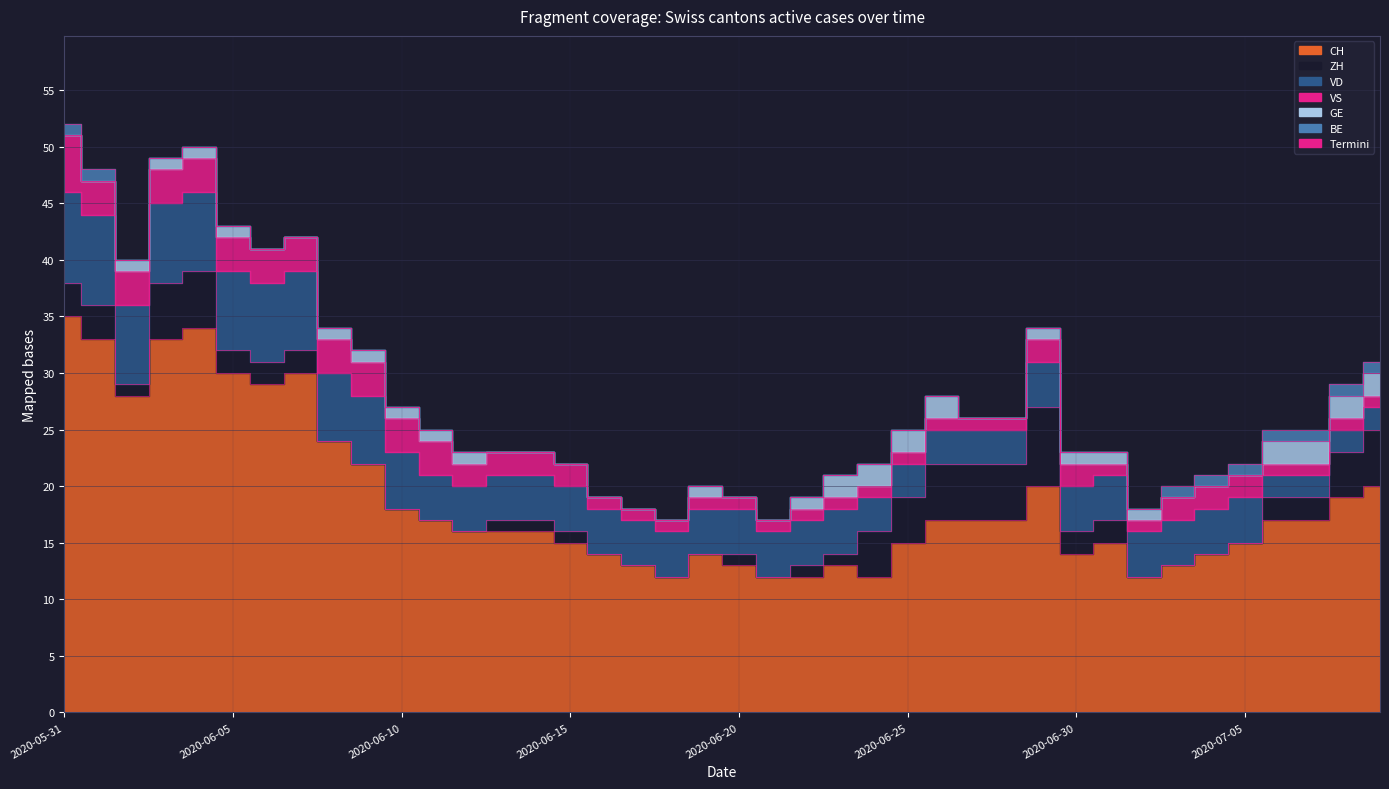

What is the total value across all series at 2020-06-27?

26